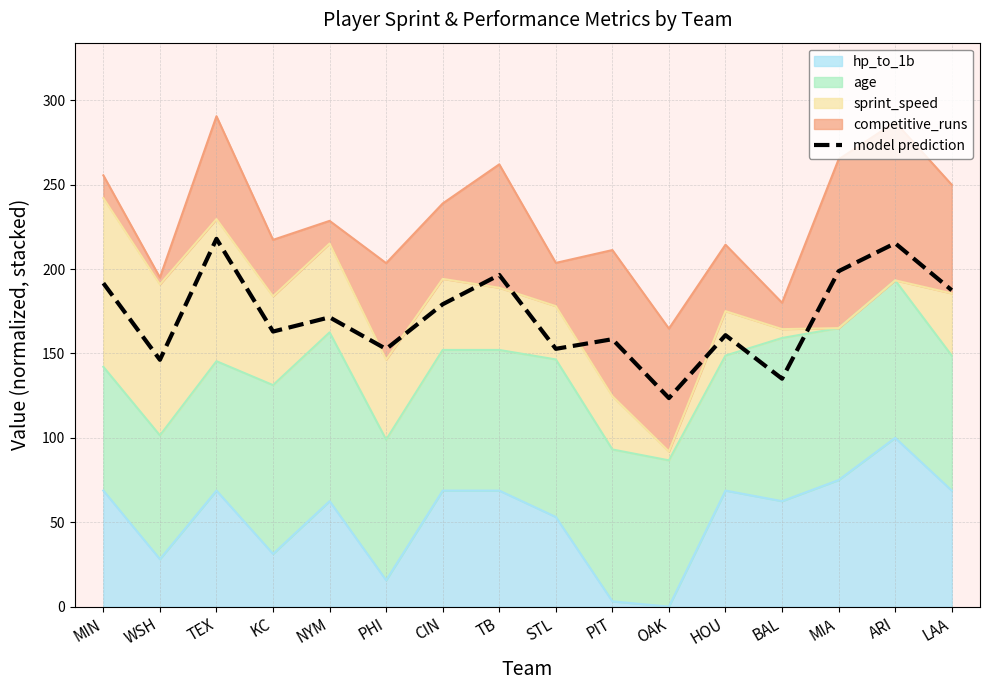

What is the greatest value displayed?

217.9